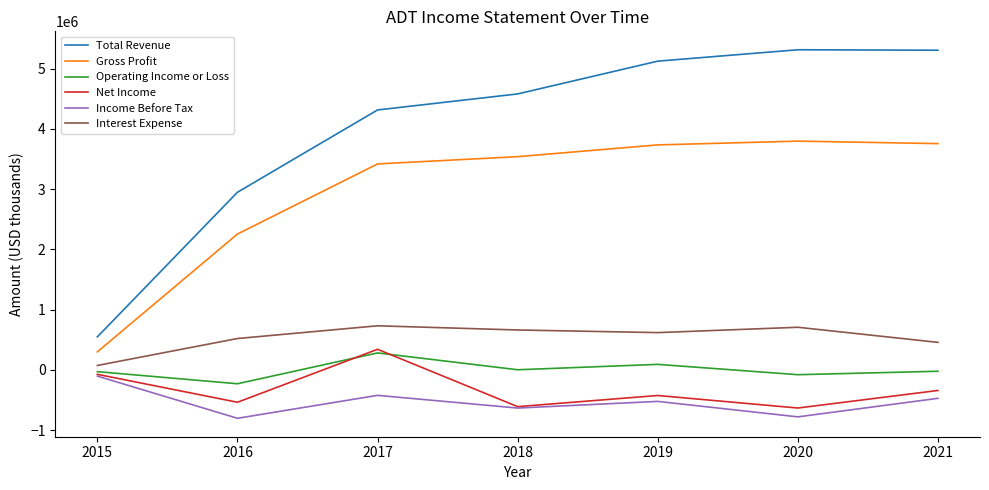

Is the value of Interest Expense at 2021 greater than the value of Income Before Tax at 2021?

Yes